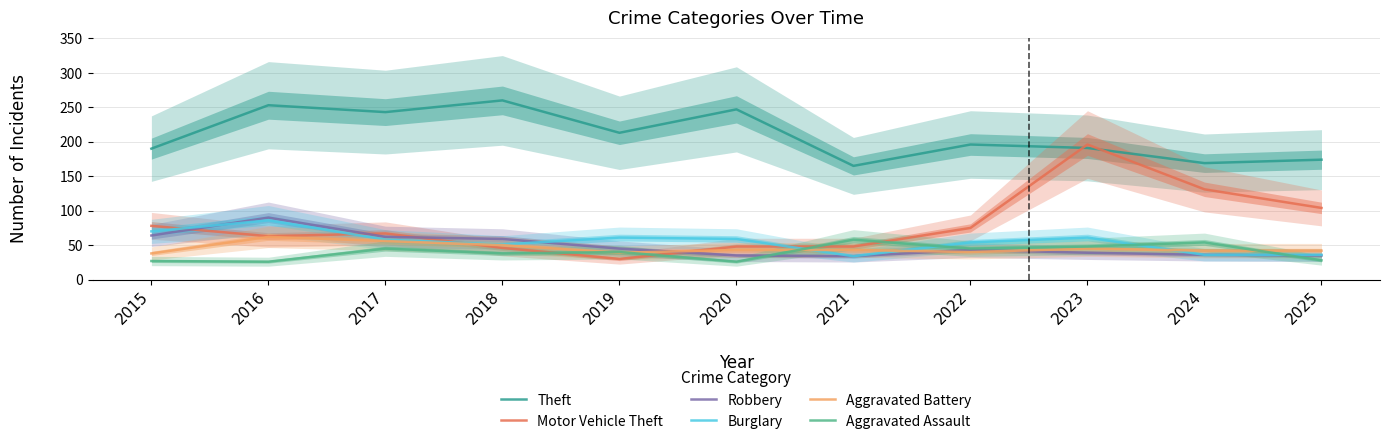

True or false: Robbery has a value of 13 at 2024.

False